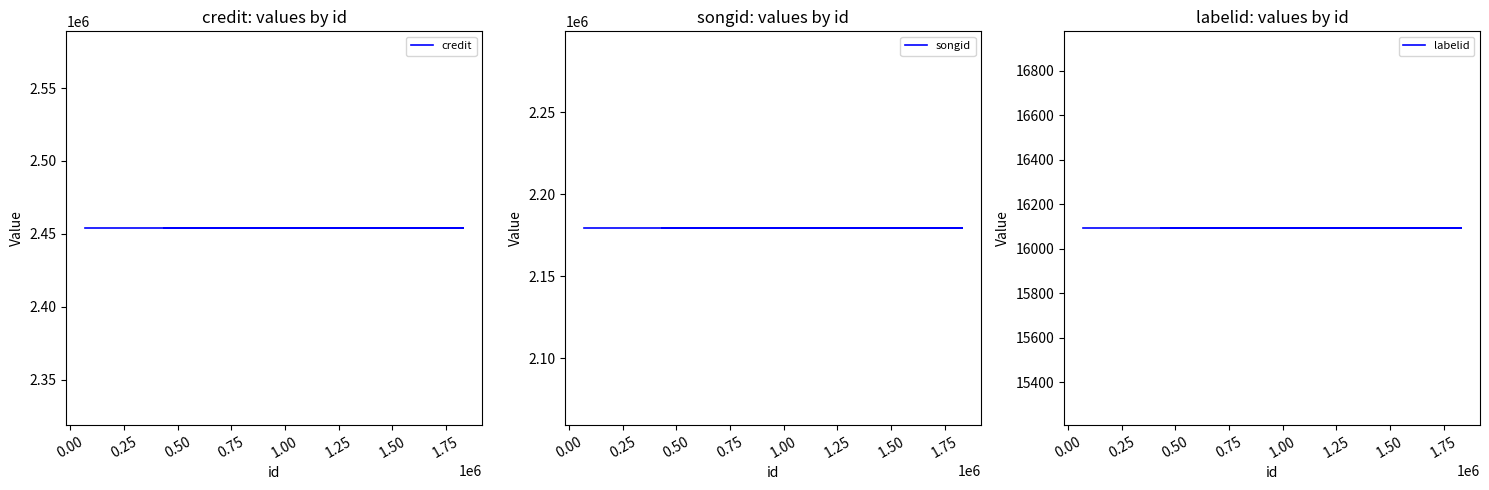

What is the spread (max minus min) of values at 0.00?

2437816